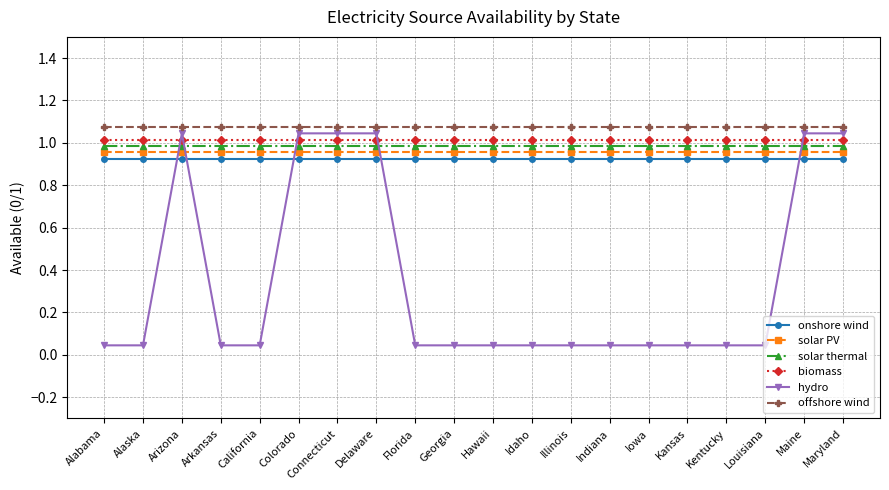

True or false: offshore wind and biomass cross at least once.

False